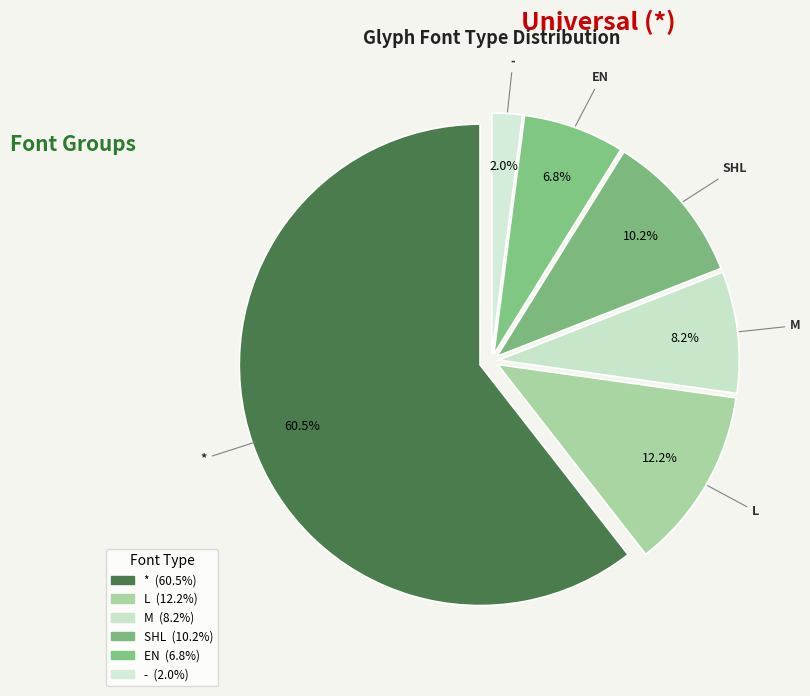

How many segments does this pie chart have?

6